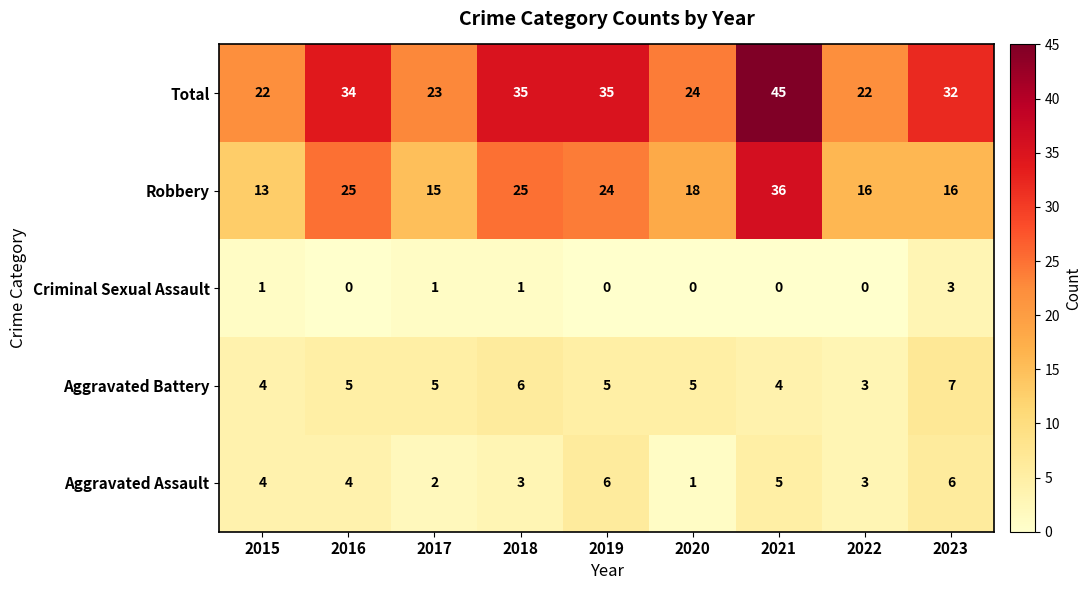

Between 2017 and 2021, which series saw the biggest shift?

Total